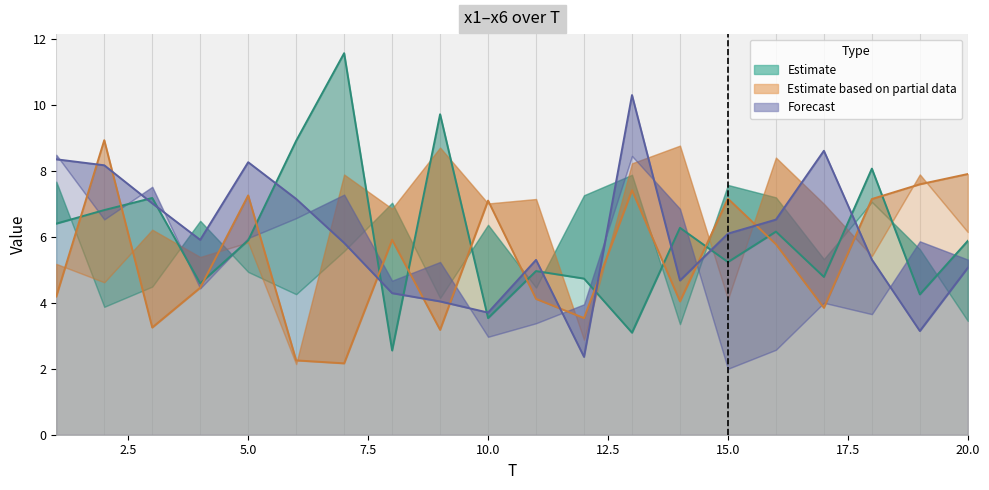

Does the chart have visible grid lines?

No